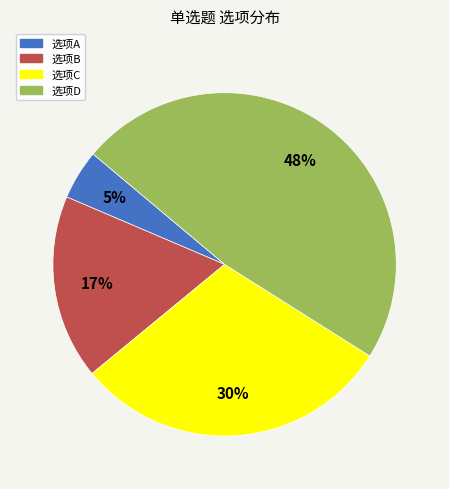

Rank the categories by value from highest to lowest.

选项D, 选项C, 选项B, 选项A